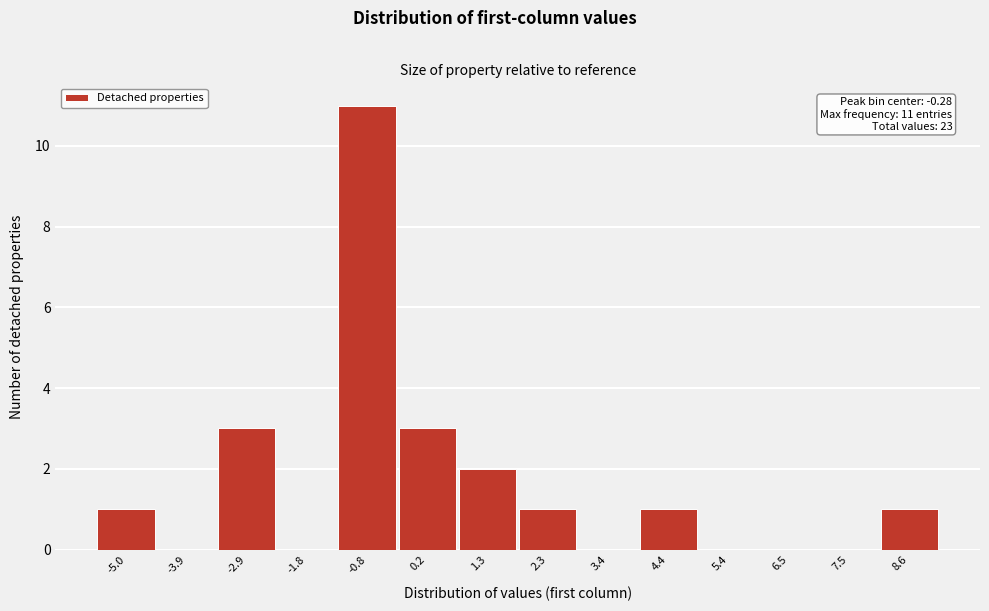

Reading right to left, list all the values displayed in this chart.

8.6=1	7.5=0	6.5=0	5.4=0	4.4=1	3.4=0	2.3=1	1.3=2	0.2=3	-0.8=11	-1.8=0	-2.9=3	-3.9=0	-5.0=1